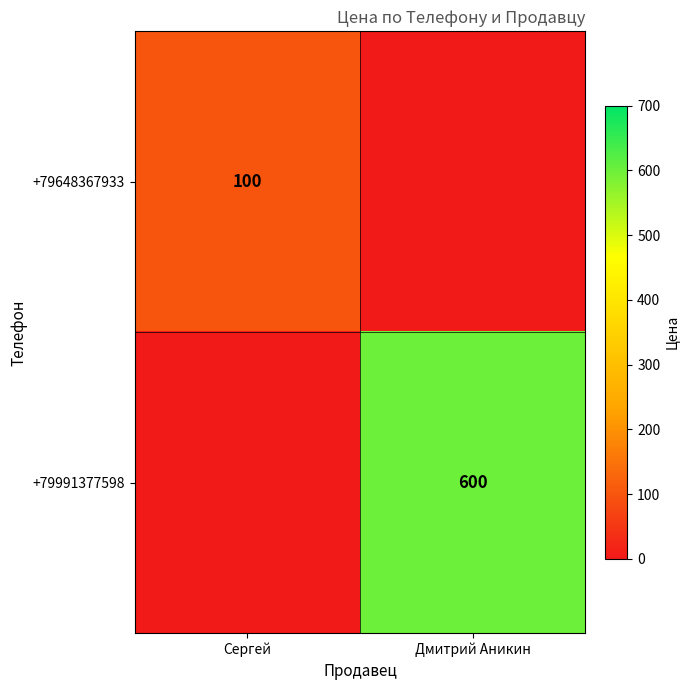

Is it true that +79991377598 equals 600 at Дмитрий Аникин?

True